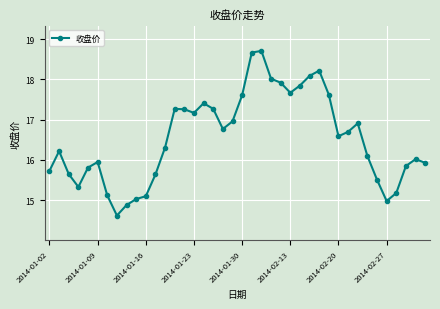

What is the value of the 13th point from the left?

16.3